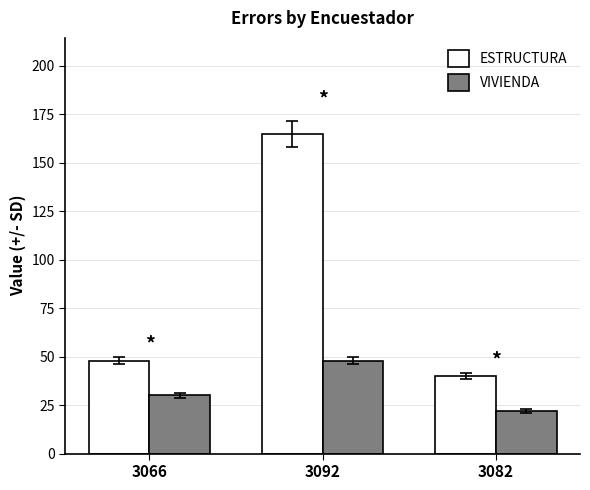

At which category is the sum across all series the highest?

3092